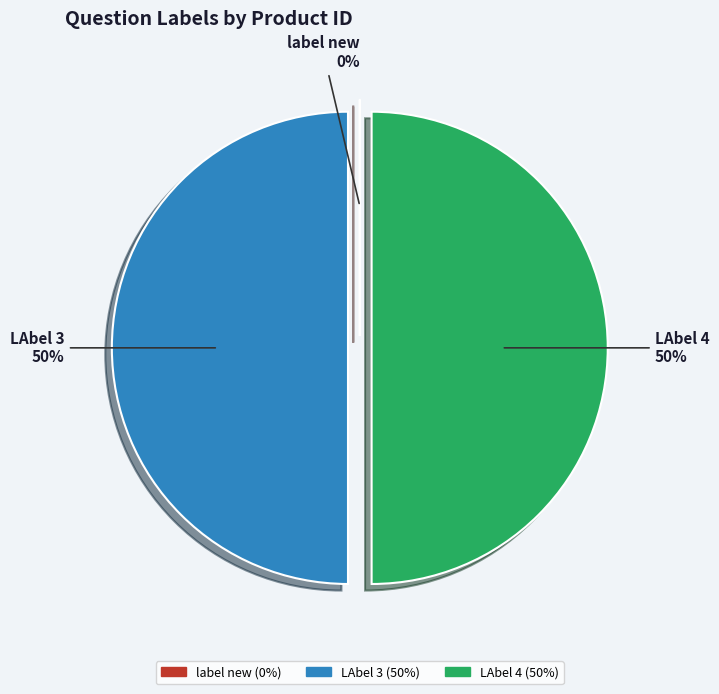

Is it true that LAbel 3 is 44% of the pie?

False